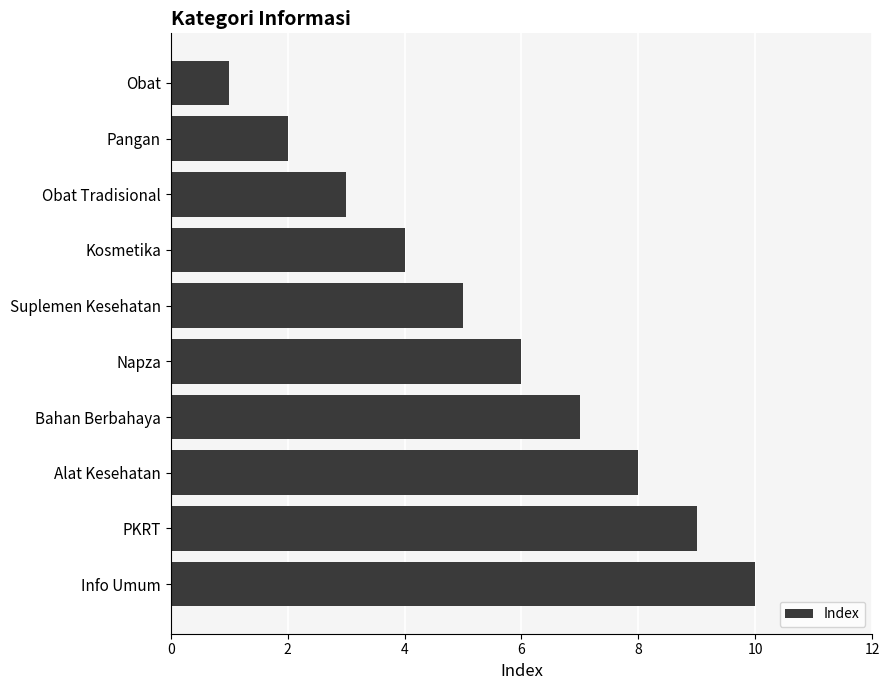

How many categories are shown in the chart?

10